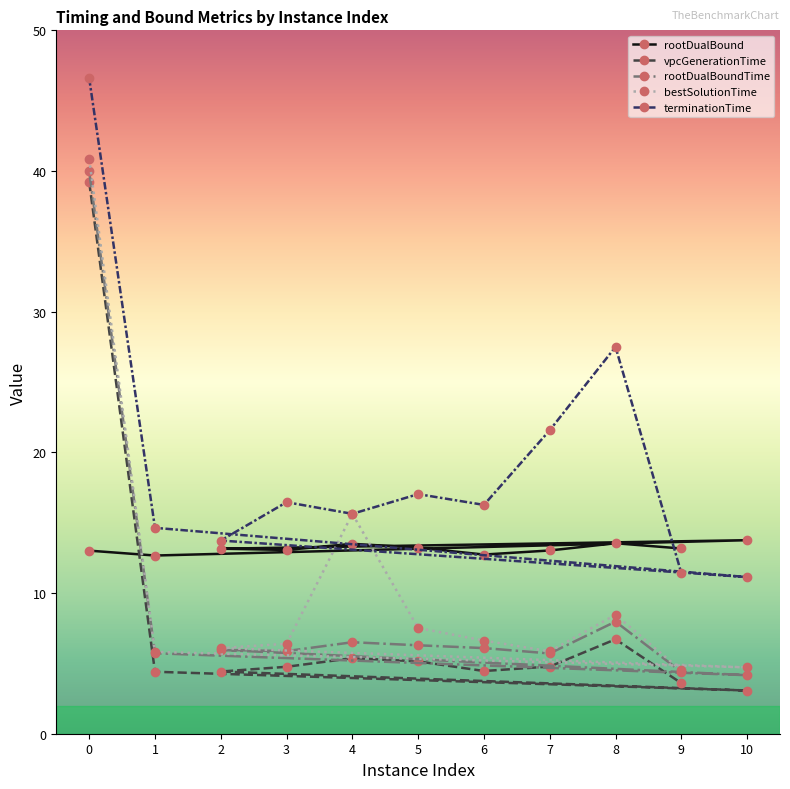

What value does the bestSolutionTime series have at 6?

6.6